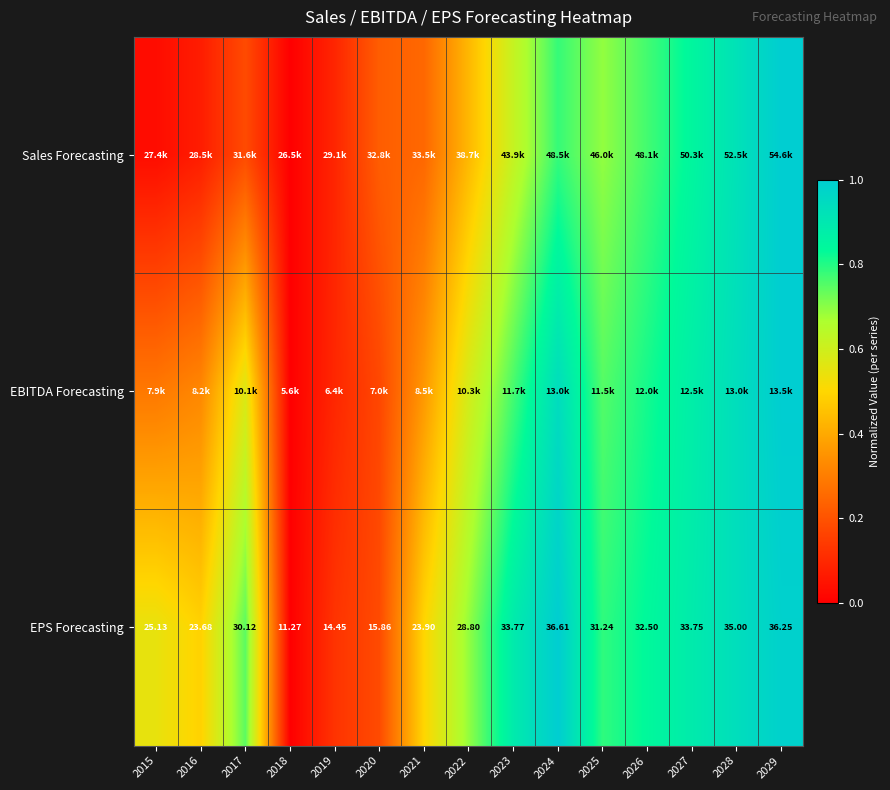

Which series has the widest spread of values?

Sales Forecasting